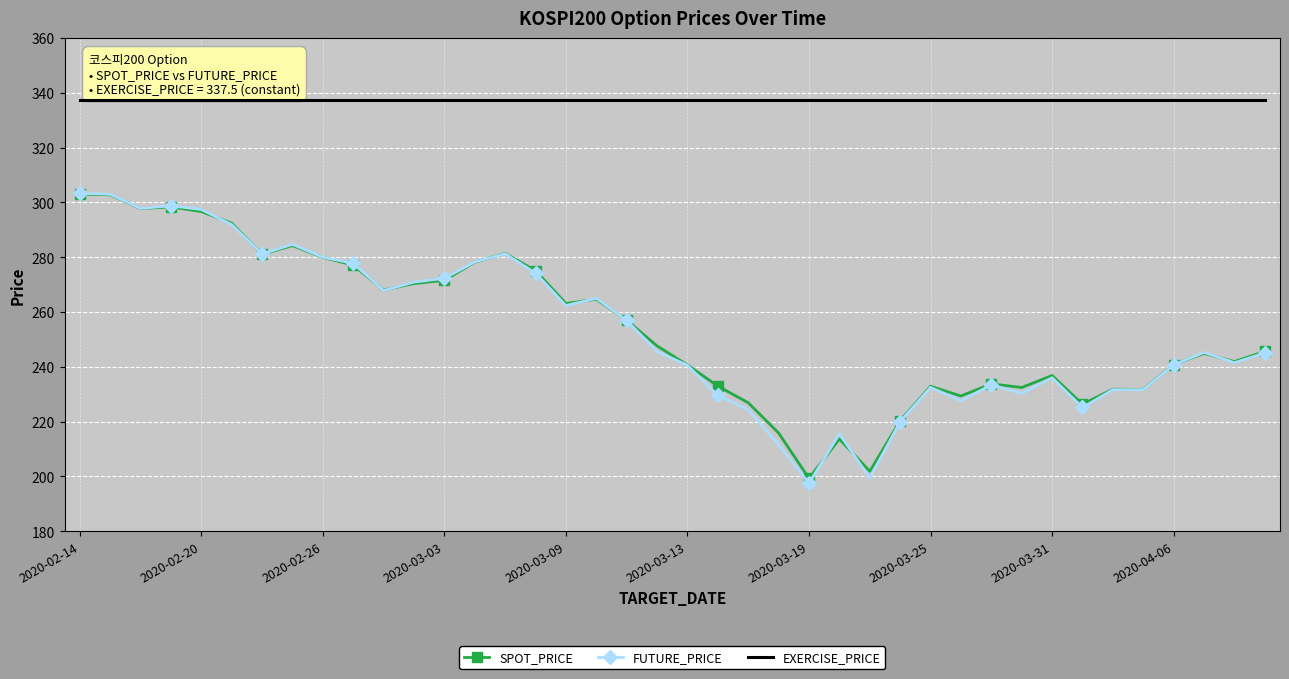

True or false: EXERCISE_PRICE and FUTURE_PRICE cross at least once.

False